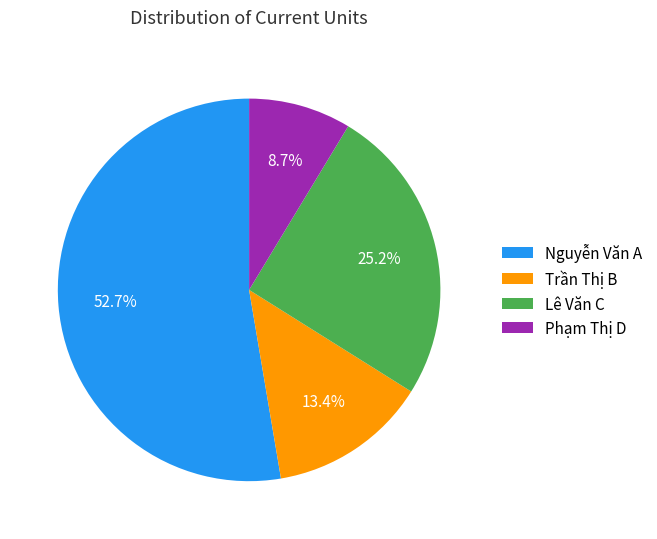

To the nearest percent, what portion does Nguyễn Văn A represent?

53%